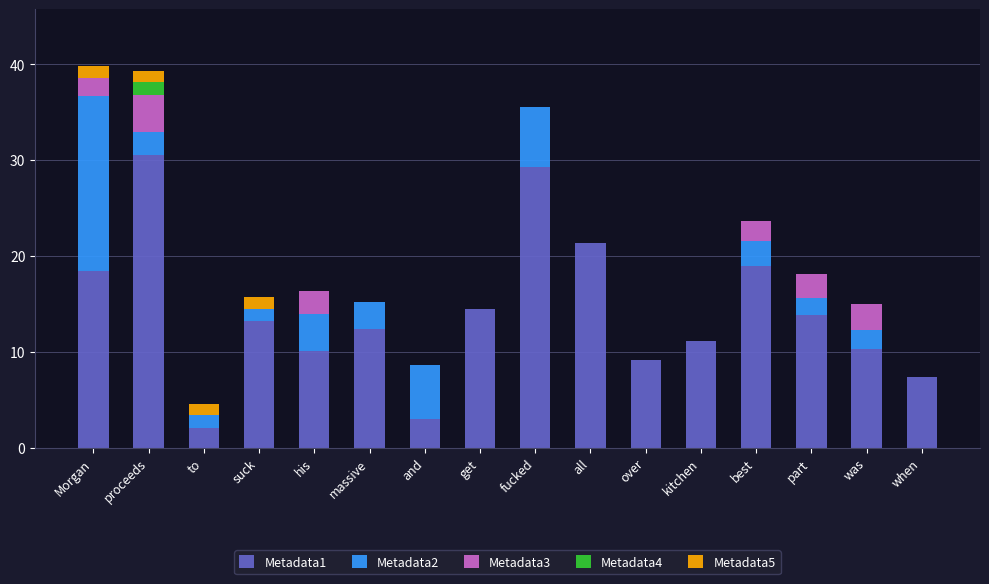

Does the chart contain stacked bars?

Yes